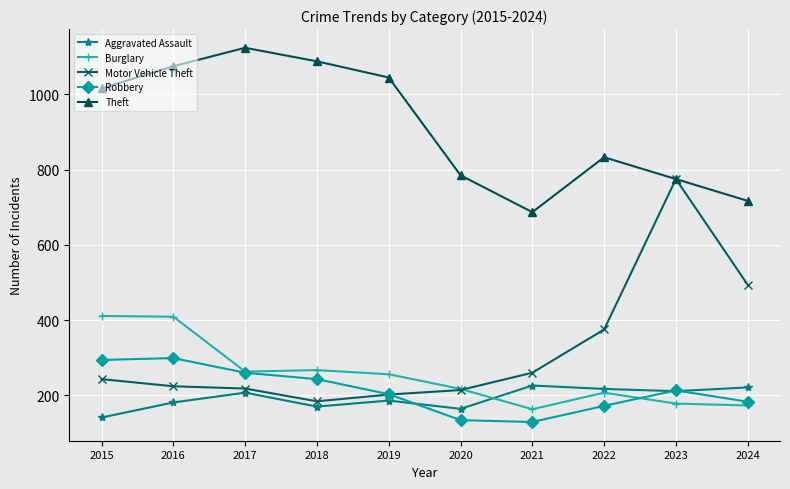

At which label is Theft closest to 905?

2022